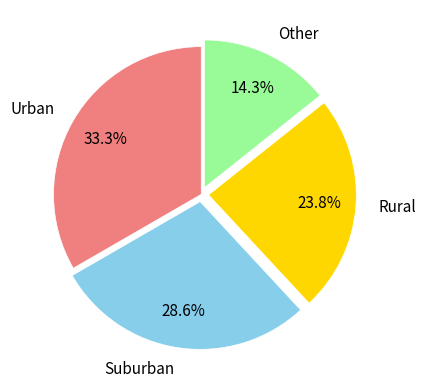

Which slice is the smallest?

Other